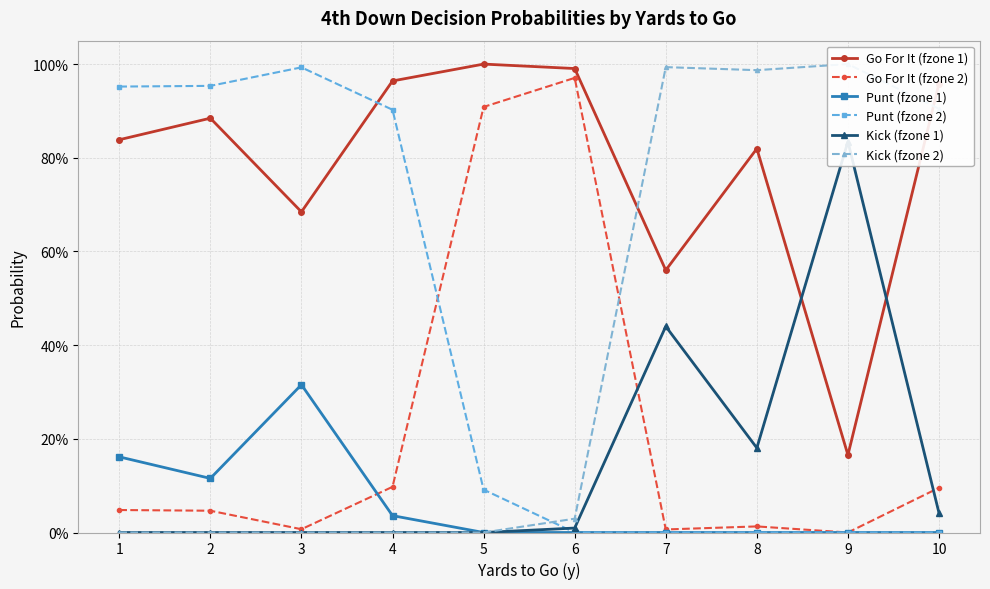

At 3, list the series in order from largest to smallest.

Punt (fzone 2), Go For It (fzone 1), Punt (fzone 1), Go For It (fzone 2), Kick (fzone 1), Kick (fzone 2)